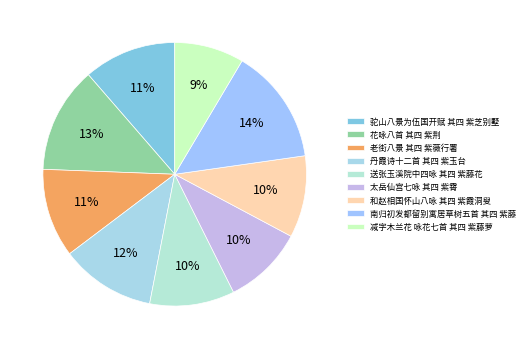

True or false: 丹霞诗十二首 其四 紫玉台 accounts for 26% of the total.

False